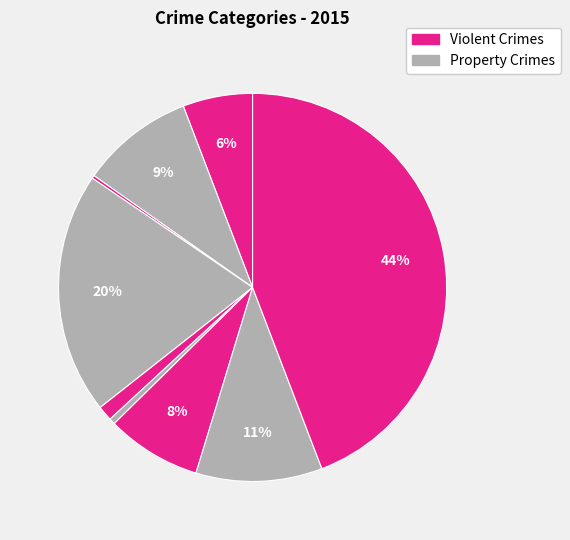

Count the number of slices in the pie.

9